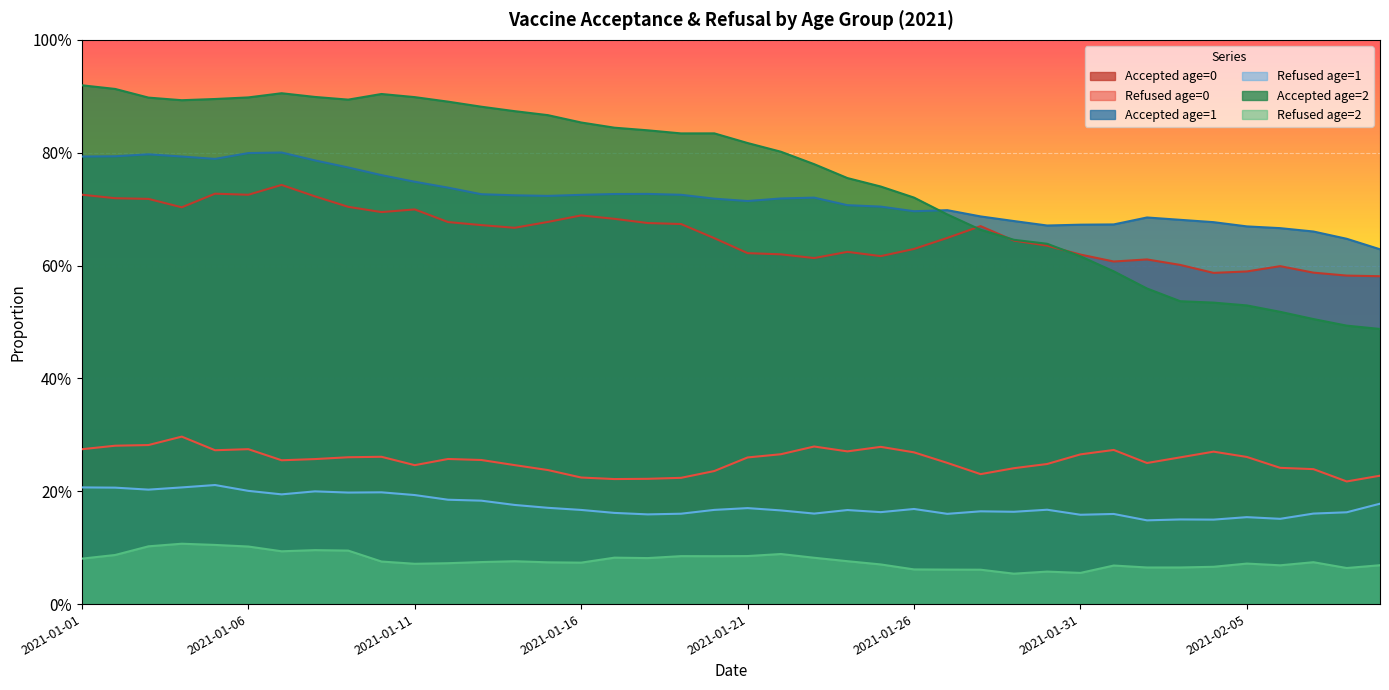

Which label corresponds to the largest value in the chart?

2021-01-01